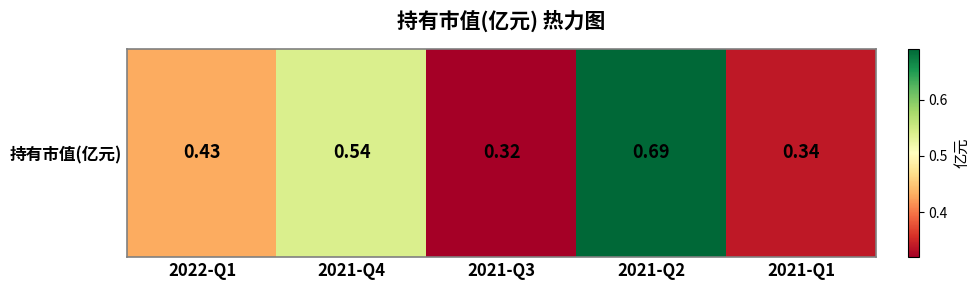

The value at 2021-Q3 is 0.1. True or false?

False